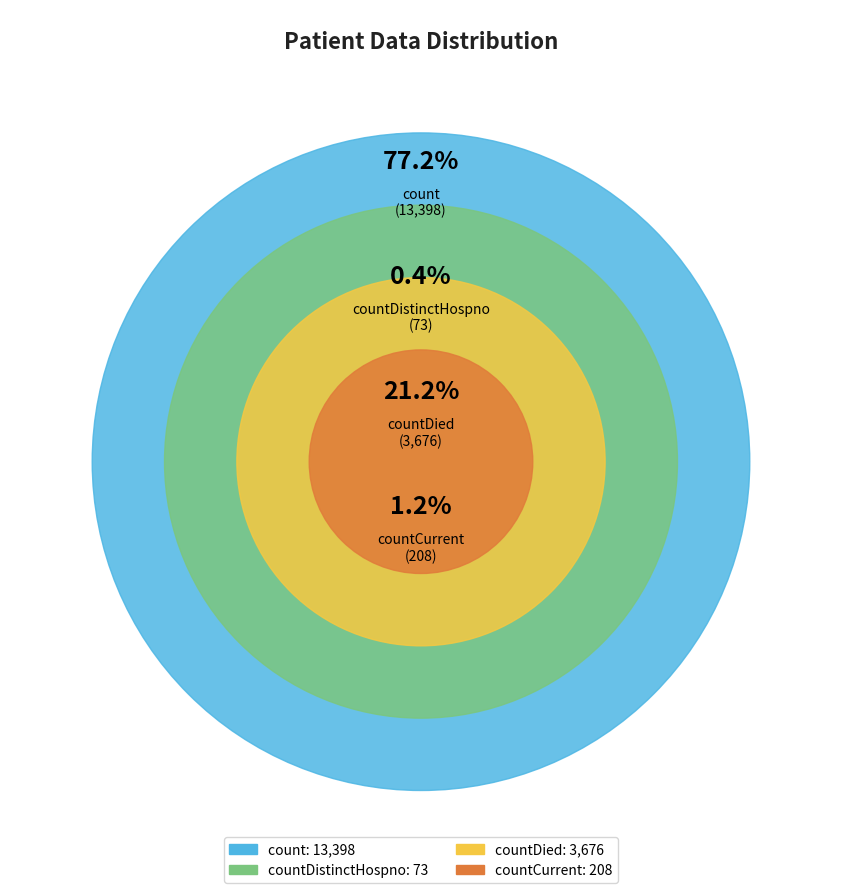

True or false: countDied accounts for 21% of the total.

True